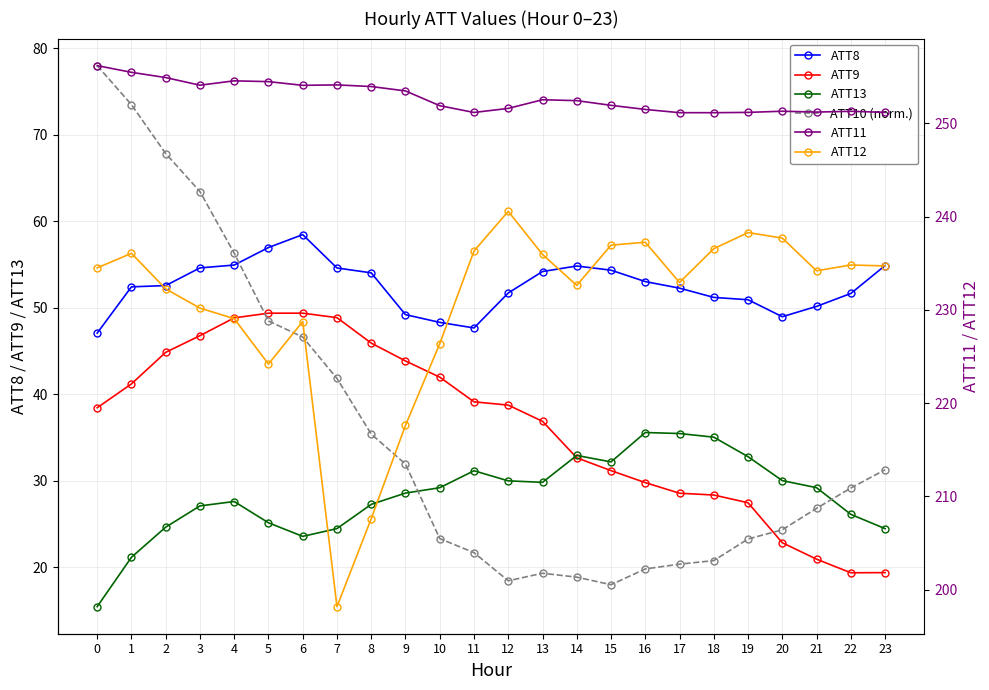

How many data points in ATT12 are above 234?

13